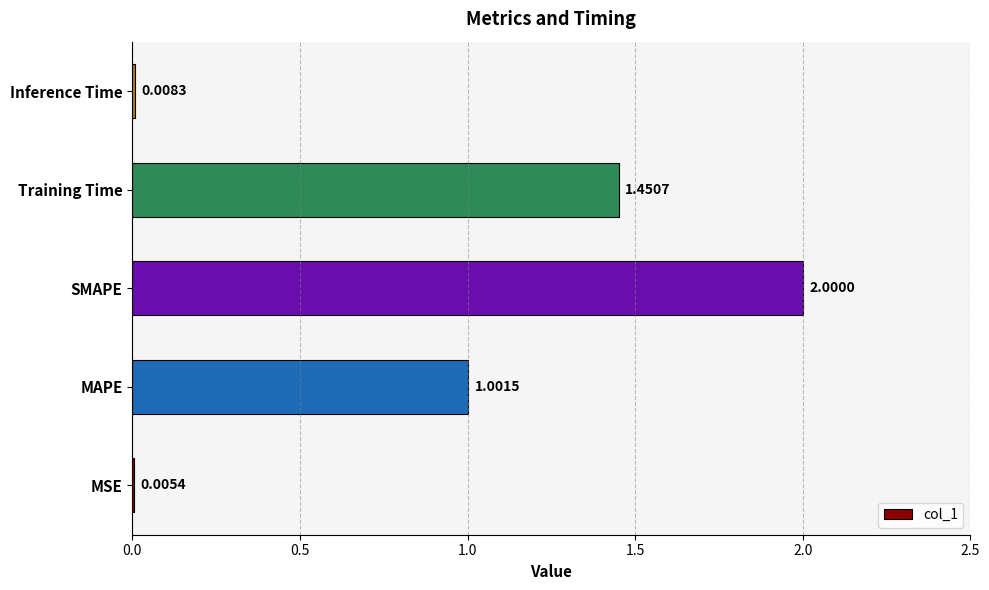

What is the sum of all values?

4.5